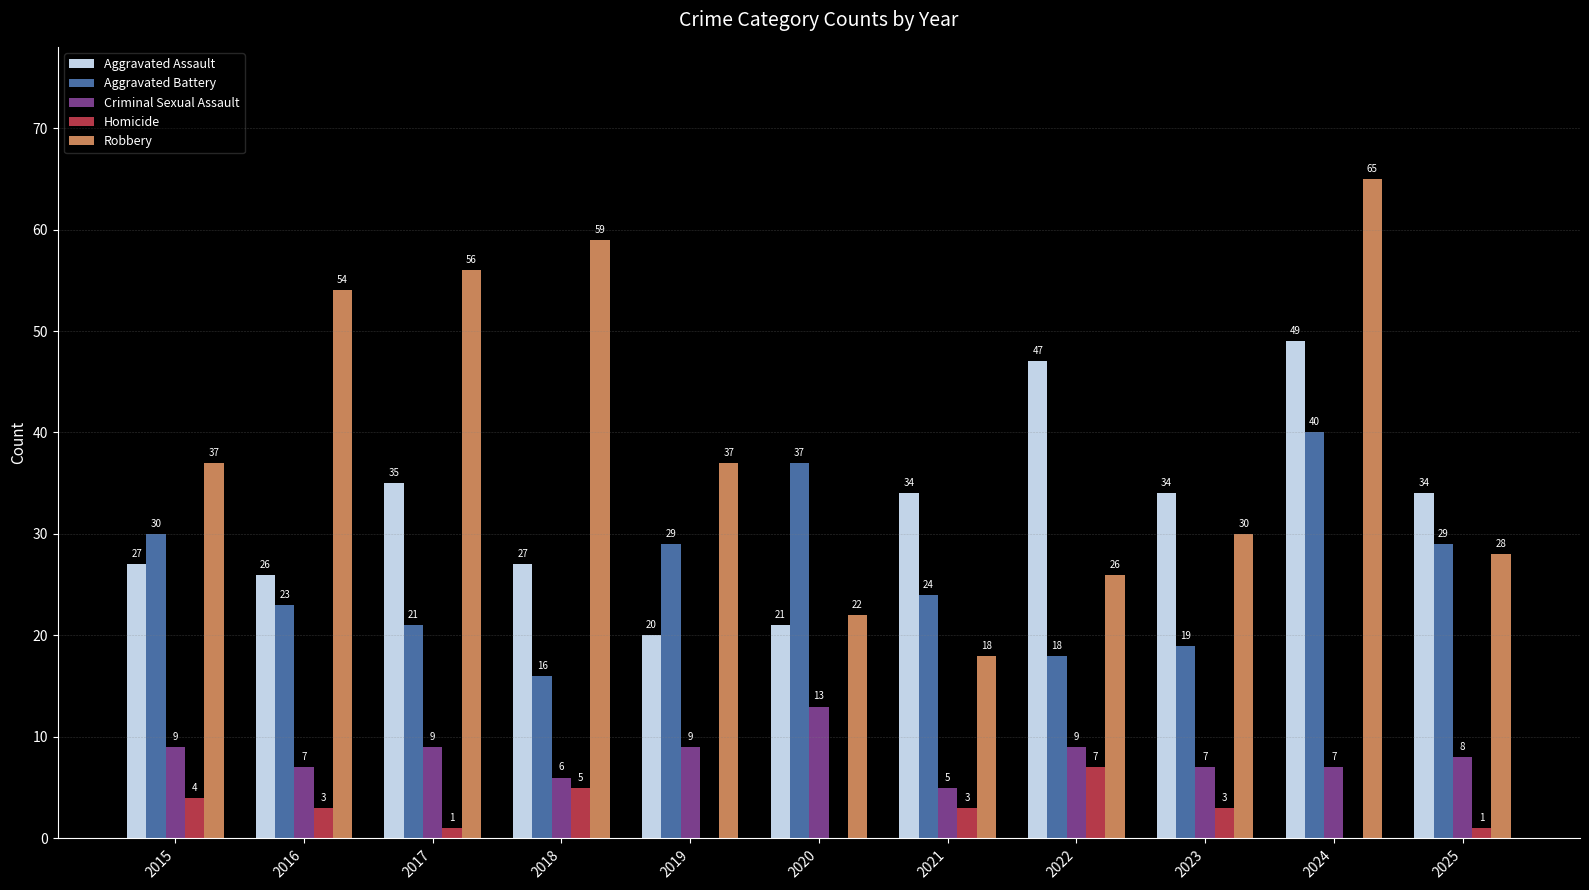

What is the spread (max minus min) of values at 2025?

33